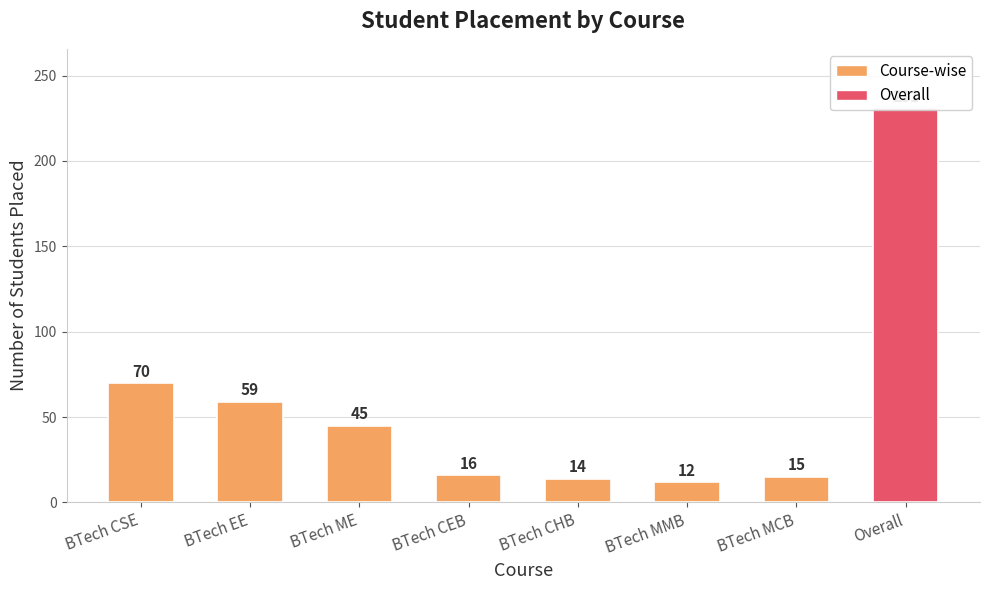

The chart shows a value of 111 at BTech CSE. True or false?

False